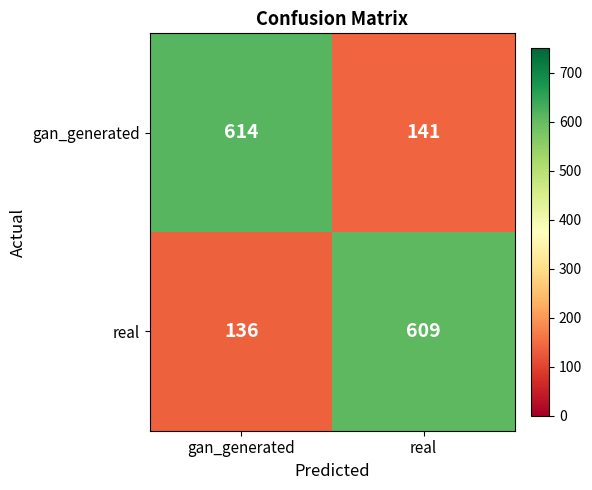

What is the total value across all series at gan_generated?

750